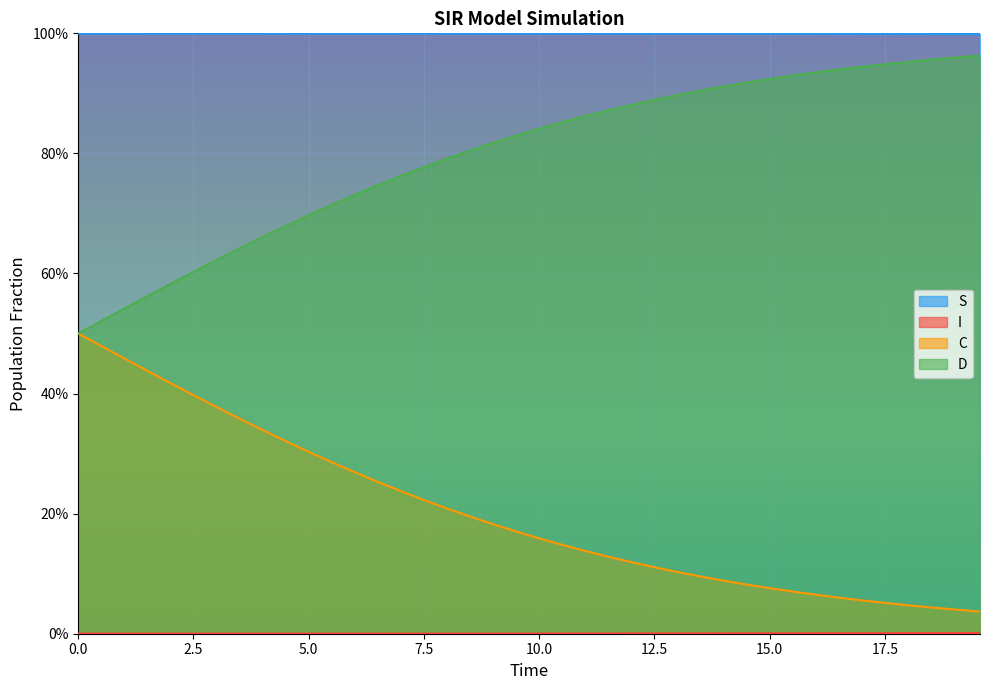

Does the chart display data point markers on the line(s)?

No